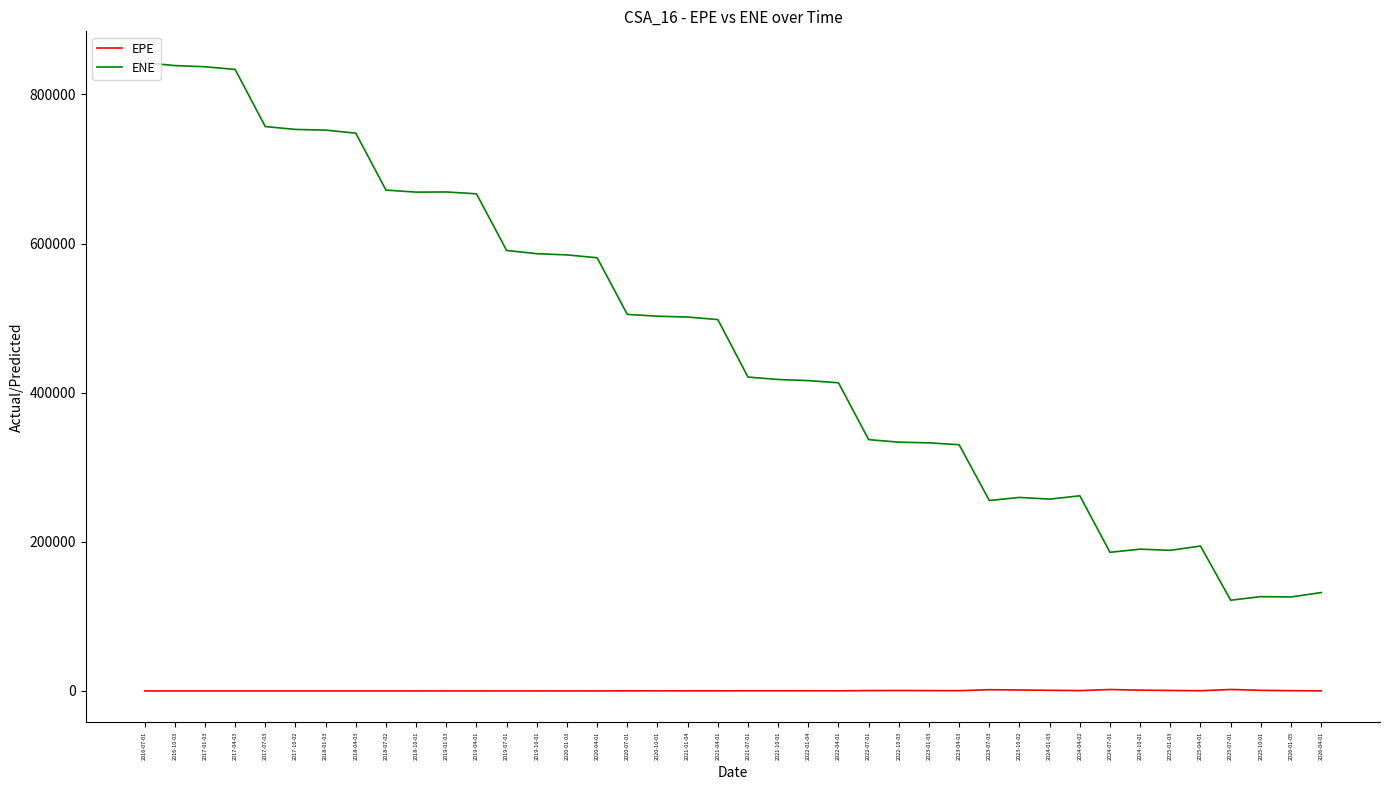

The value of ENE at 2022-10-03 is 333633.0. True or false?

True